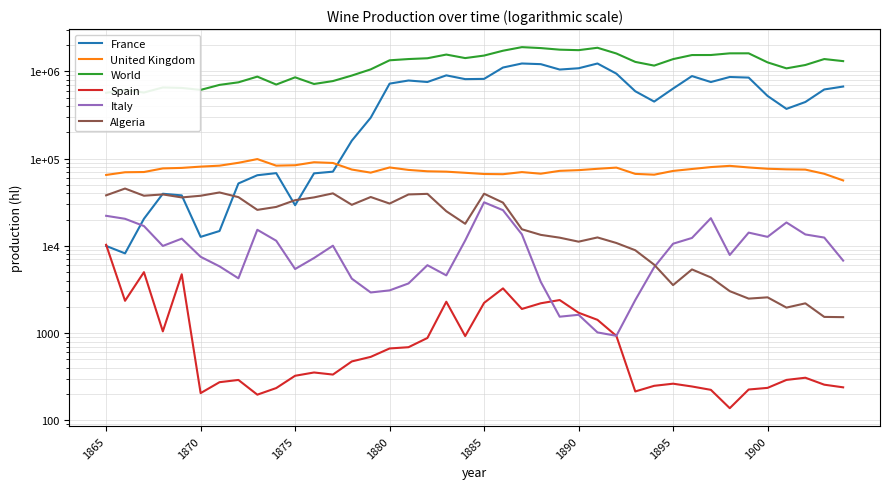

How many interior local peaks does the Italy series have?

9